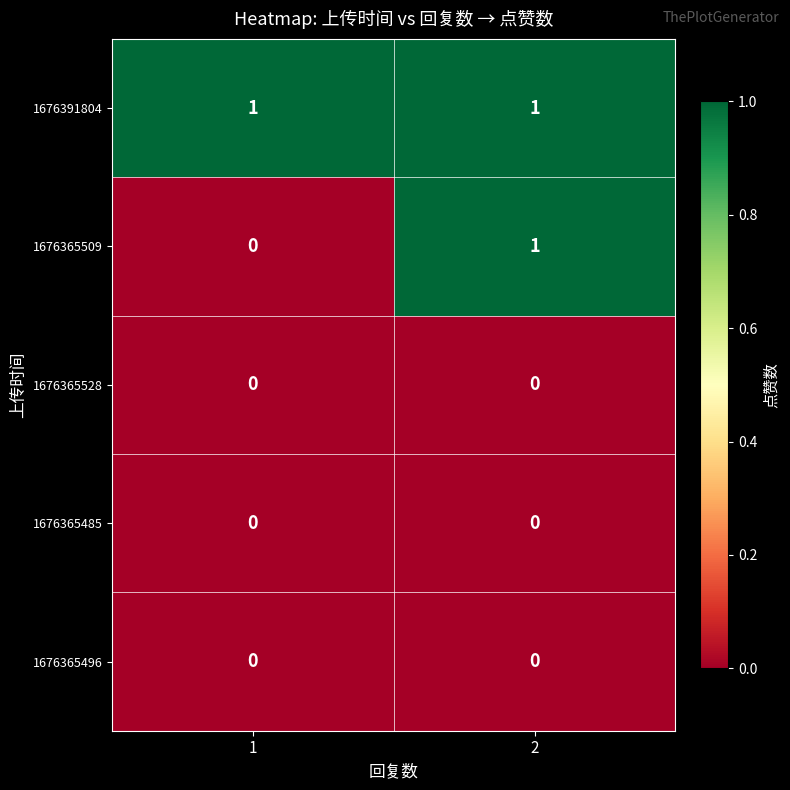

The value of 1676365509 at 2 is 1. True or false?

True